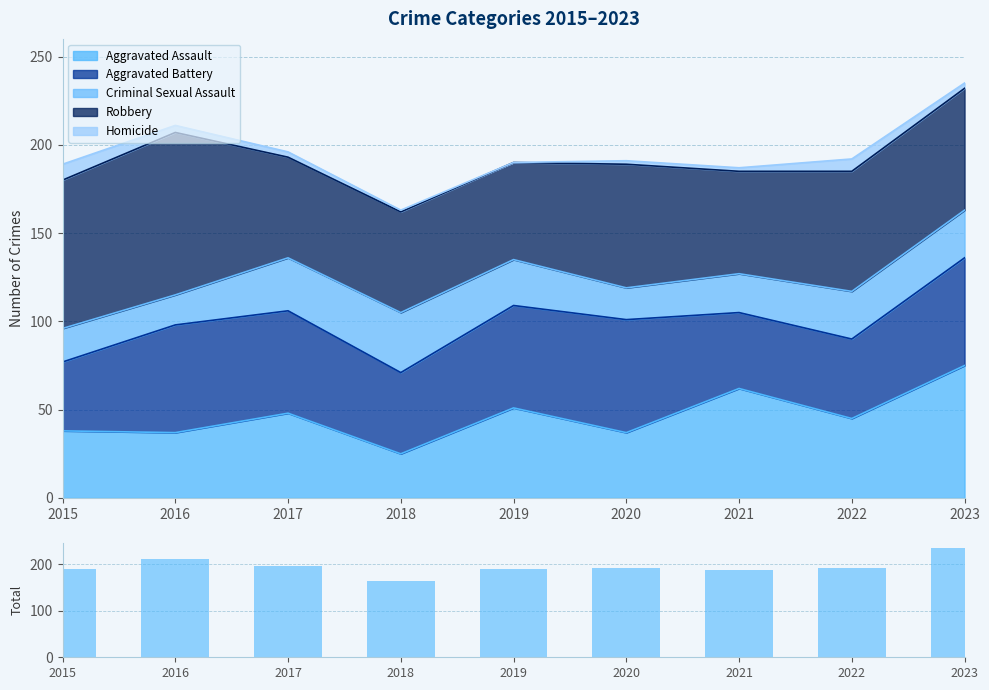

Are the bars horizontal?

No